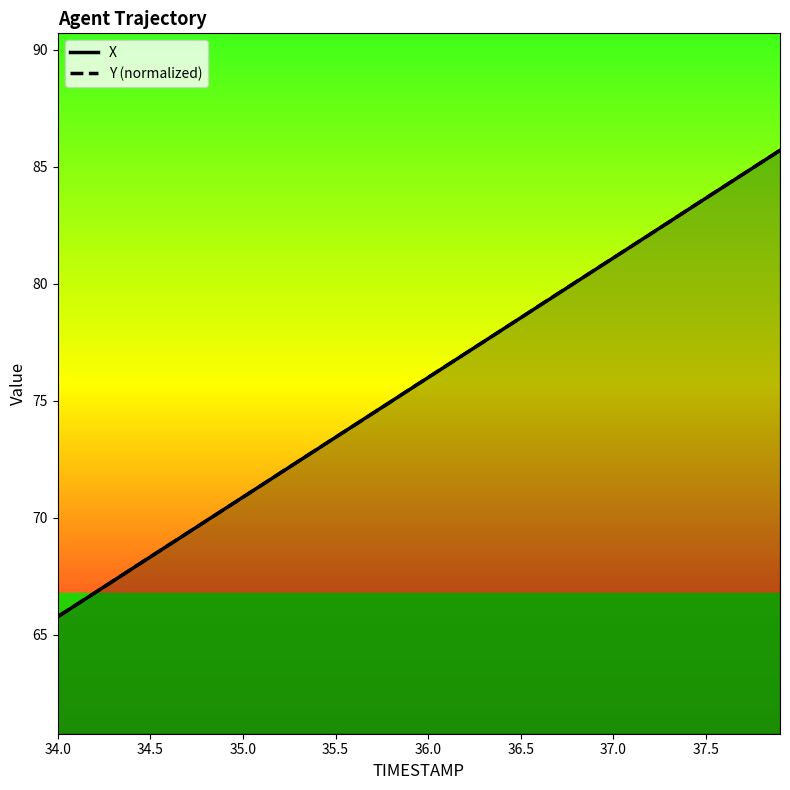

Reading right to left, what are all the values shown in this chart?

X: 85.7	85.2	84.7	84.2	83.6	83.1	82.6	82.1	81.6	81.1	80.6	80.1	79.6	79.1	78.5	78.0	77.5	77.0	76.5	76.0	75.5	75.0	74.5	73.9	73.4	72.9	72.4	71.9	71.4	70.9	70.4	69.9	69.3	68.8	68.3	67.8	67.3	66.8	66.3	65.8
Y (normalized): 85.7	85.2	84.7	84.2	83.7	83.1	82.6	82.1	81.6	81.1	80.6	80.1	79.6	79.1	78.5	78.0	77.5	77.0	76.5	76.0	75.5	75.0	74.5	73.9	73.4	72.9	72.4	71.9	71.4	70.9	70.4	69.9	69.3	68.8	68.3	67.8	67.3	66.8	66.3	65.8